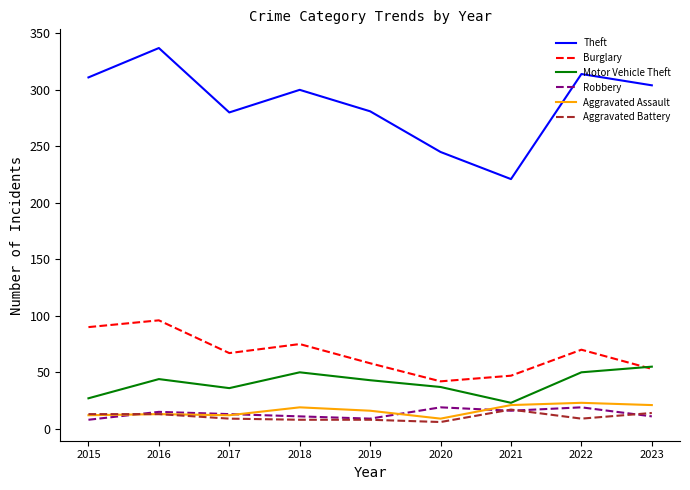

True or false: Theft and Aggravated Battery intersect in this chart.

False